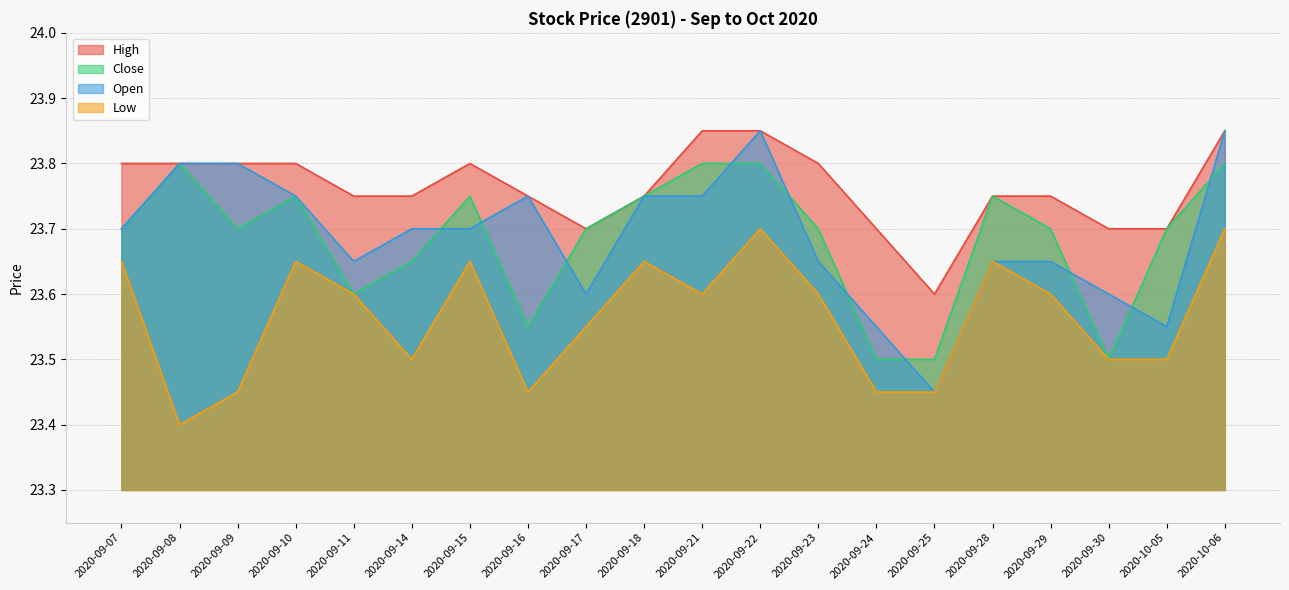

What value does the High series have at 2020-09-17?

23.7